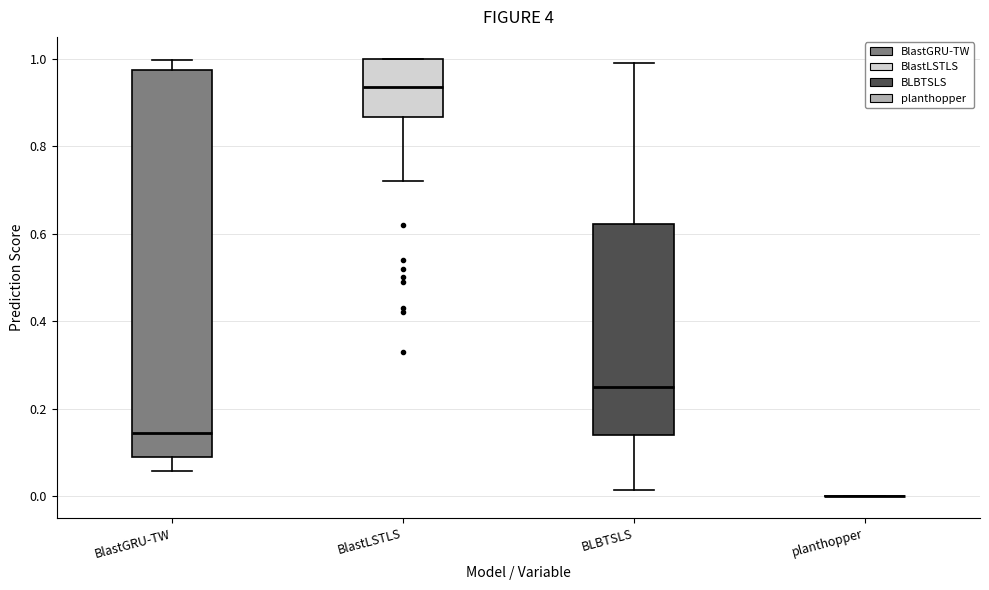

Comparing the boxes themselves (not the whiskers), which one is the tallest?

BlastGRU-TW